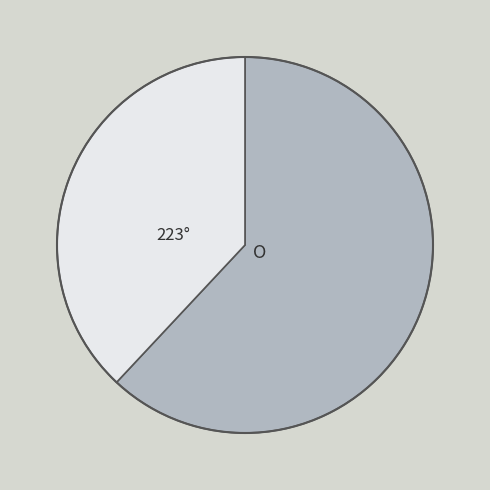

How many slices are in this pie chart?

2